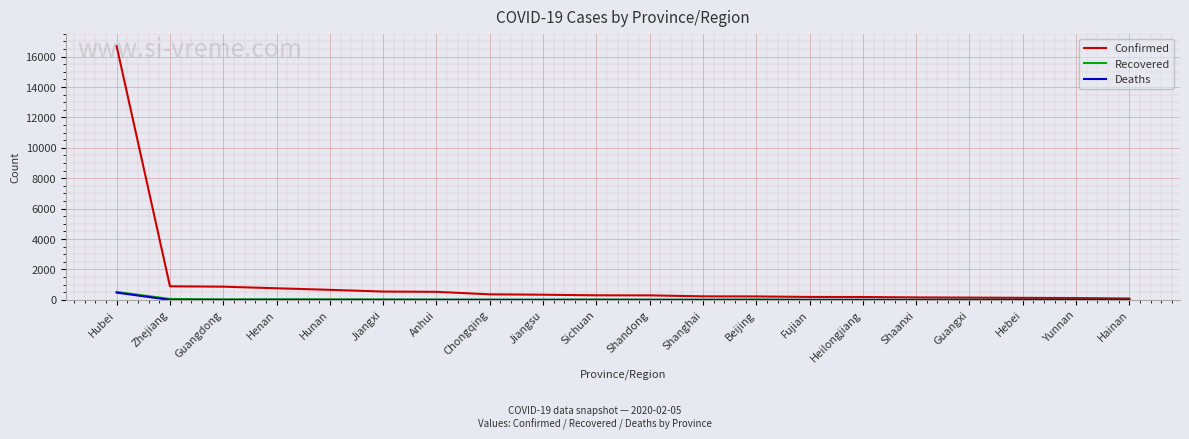

Which category has the highest value in the Confirmed series?

Hubei